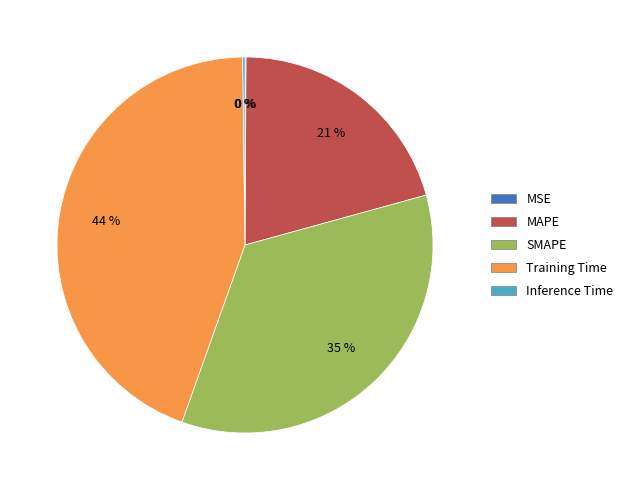

Combined, do Training Time and SMAPE account for over 50%?

Yes